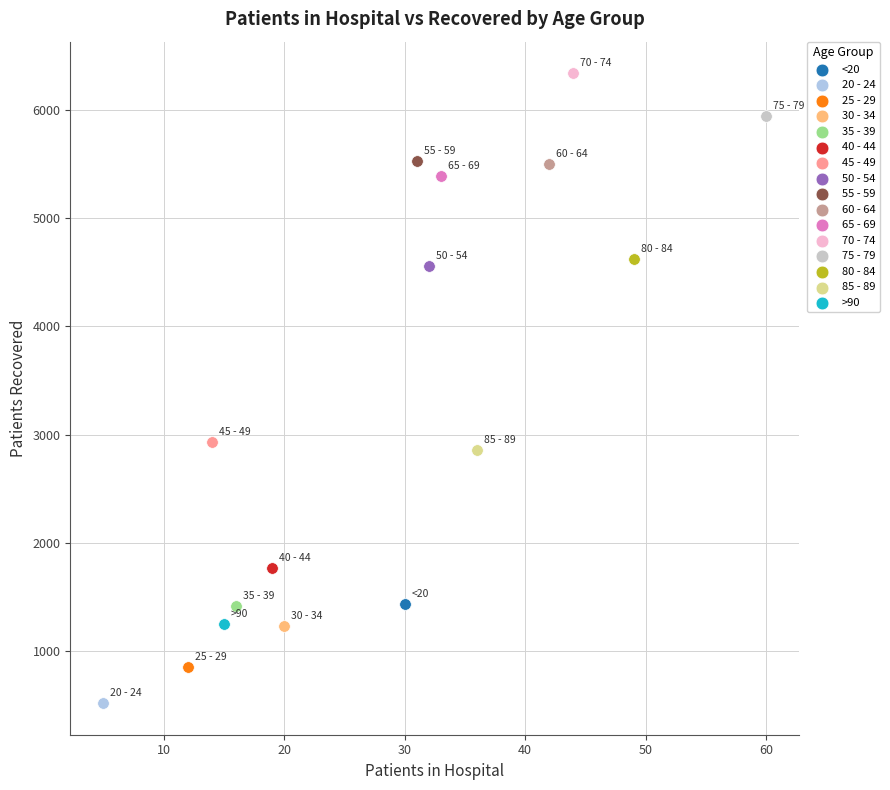

Which series contains the highest Y value?

70 - 74